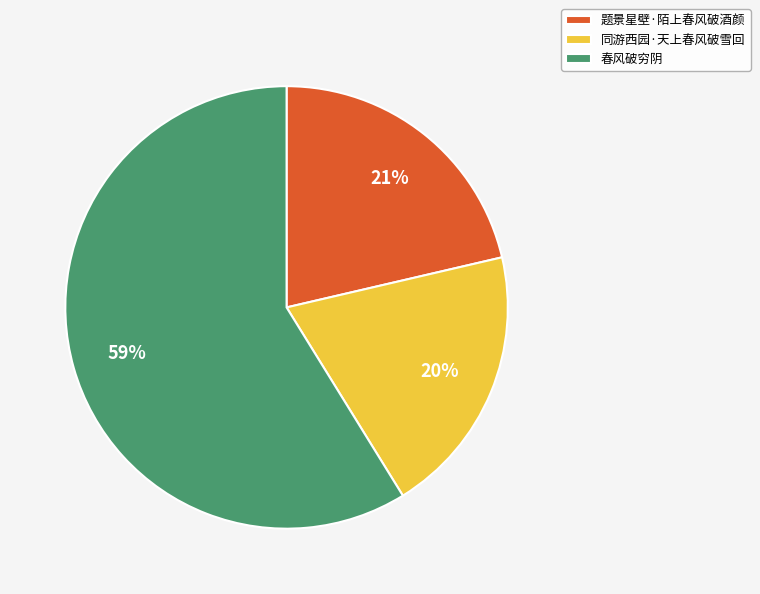

Count the number of slices in the pie.

3